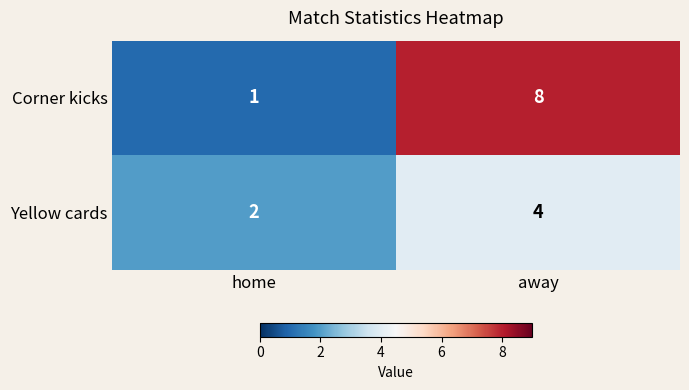

Reading left to right, transcribe all the data shown in this chart.

Corner kicks: 1	8
Yellow cards: 2	4